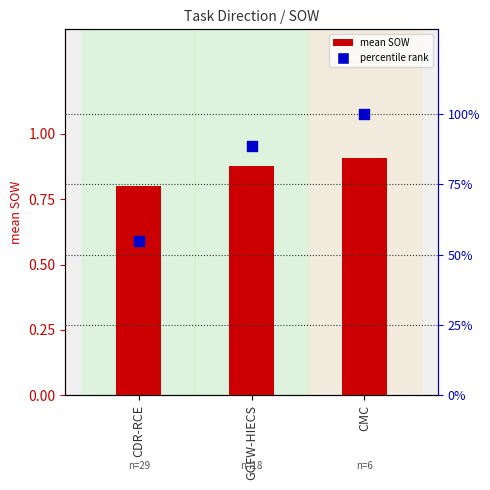

Which series contains the highest Y value?

percentile rank